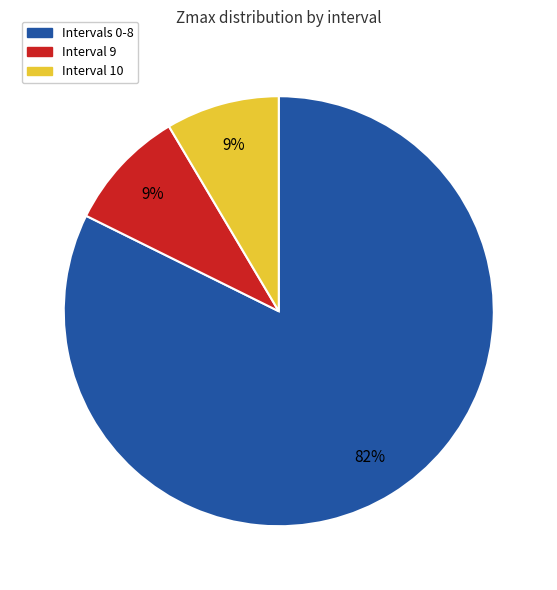

How many slices are in this pie chart?

3